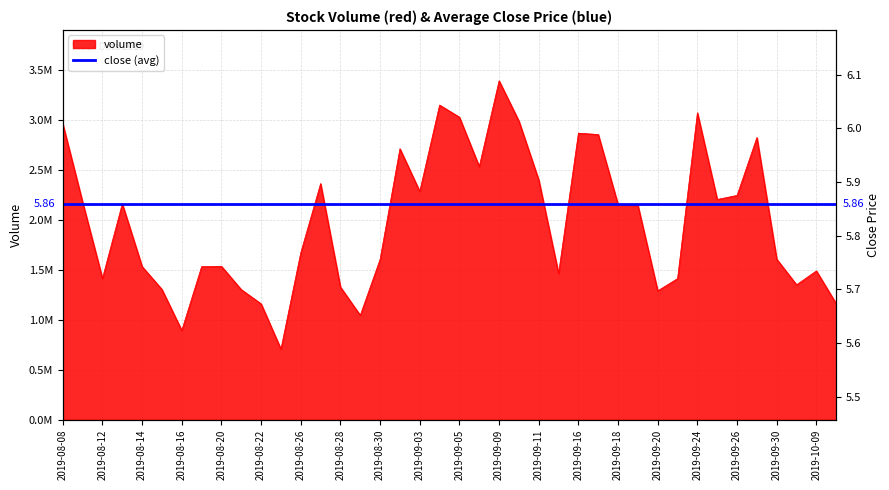

Which series has the widest spread of values?

volume